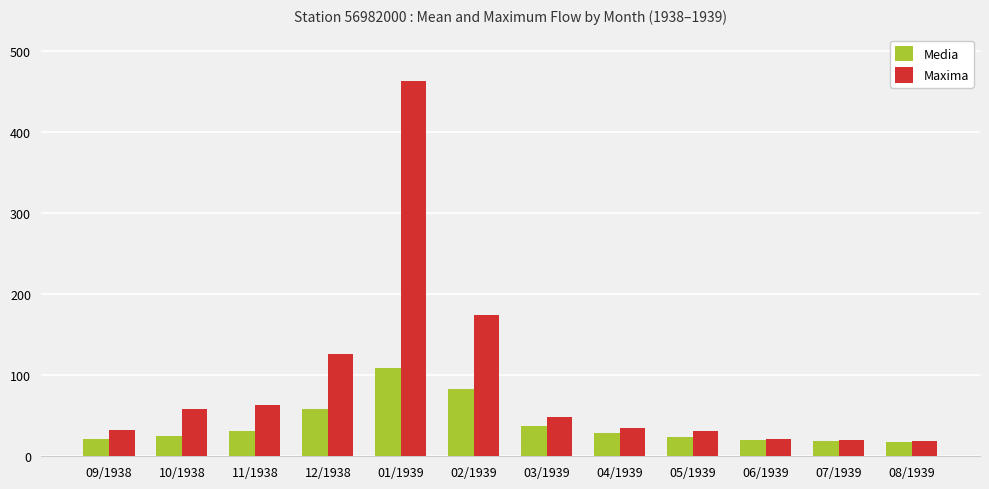

Which category has the highest value in the Media series?

01/1939